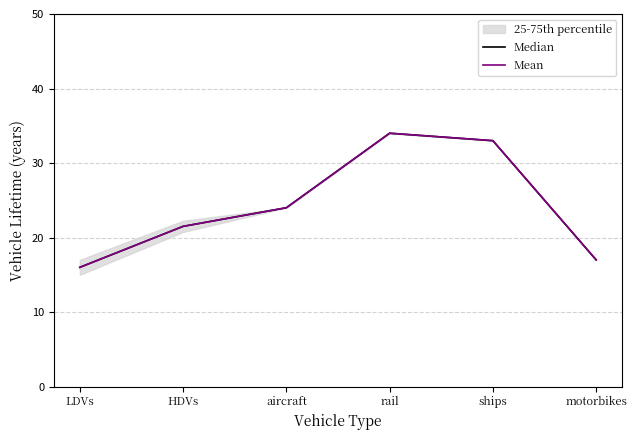

Where is the first local maximum for Median?

rail